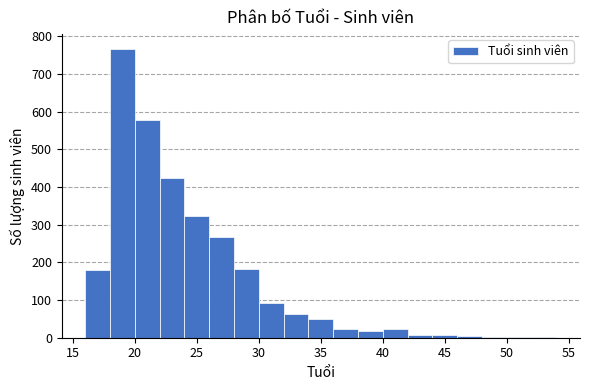

Reading left to right, transcribe this chart: for each bar, give the range it covers on the x-axis and its height. The values are not printed on the chart, so give them approximately, as read against the axis.

16 to 18: 180
18 to 20: 770
20 to 22: 580
22 to 24: 420
24 to 26: 320
26 to 28: 270
28 to 30: 180
30 to 32: 90
32 to 34: 60
34 to 36: 50
36 to 38: 20
38 to 40: 20
40 to 42: 20
42 to 44: under 10
44 to 46: under 10
46 to 48: under 10
48 to 50: under 10
50 to 52: under 10
52 to 54: under 10